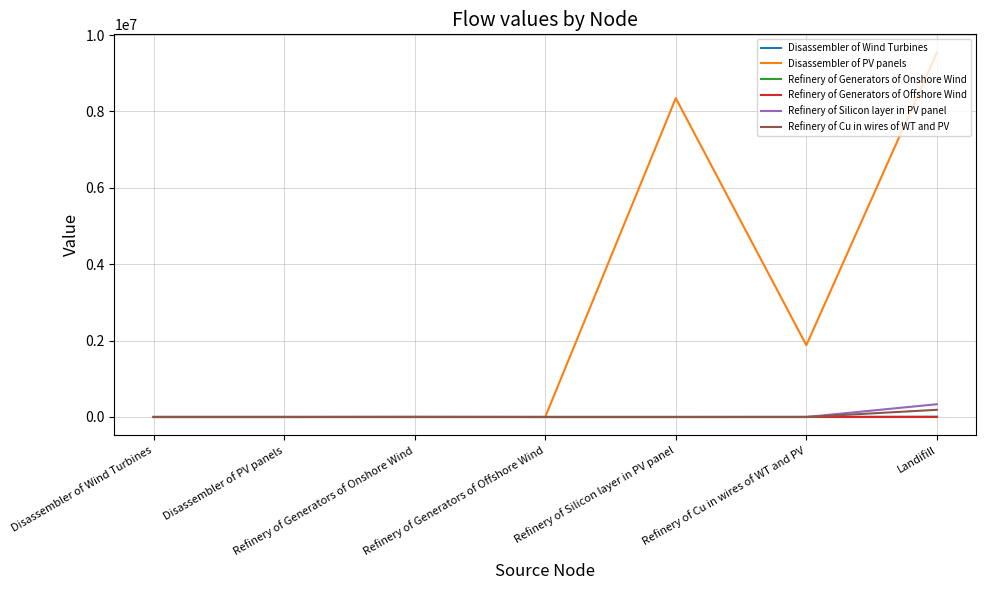

The Refinery of Silicon layer in PV panel series shows 0.0 at Refinery of Silicon layer in PV panel. True or false?

True